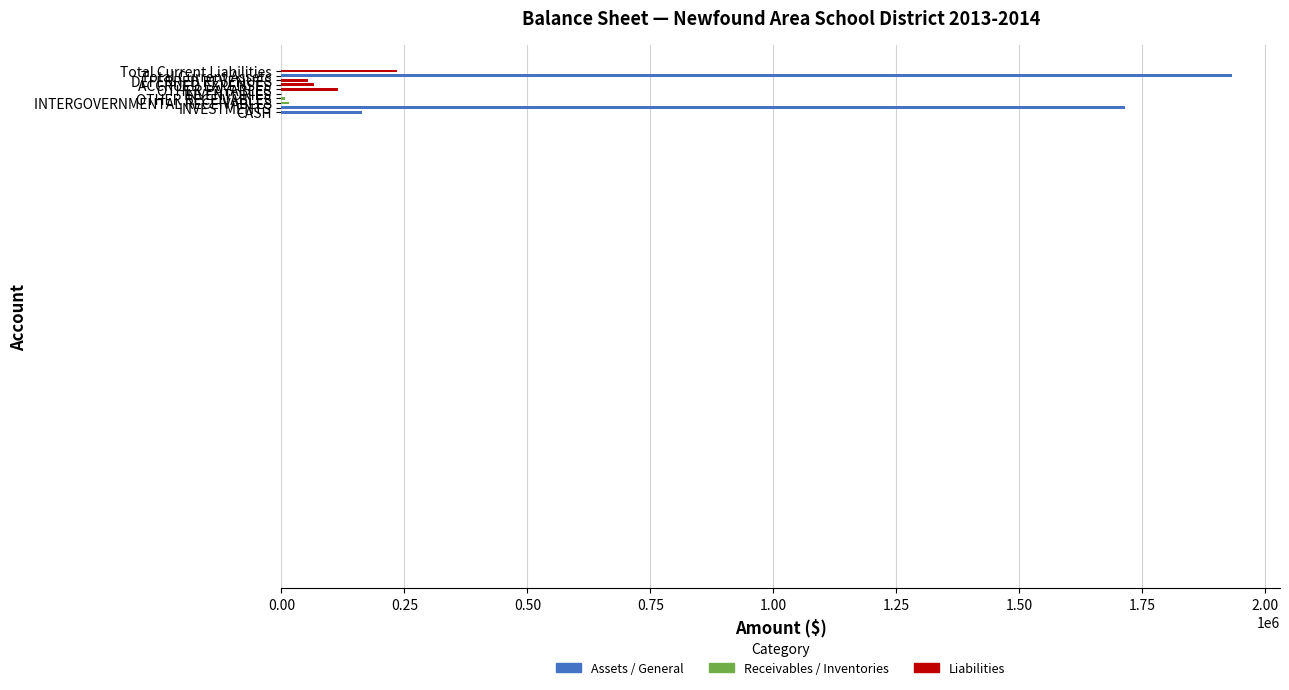

What is the greatest value displayed?

1932927.5